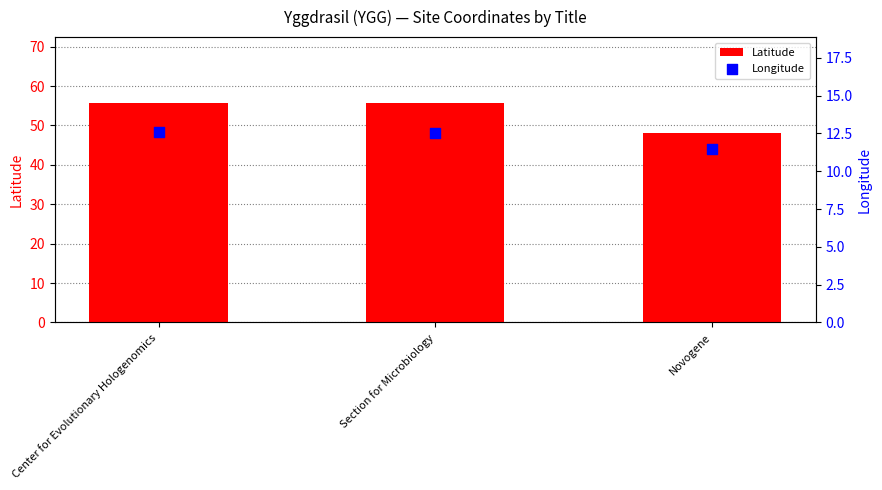

At which category is the sum across all series the highest?

Center for Evolutionary Hologenomics